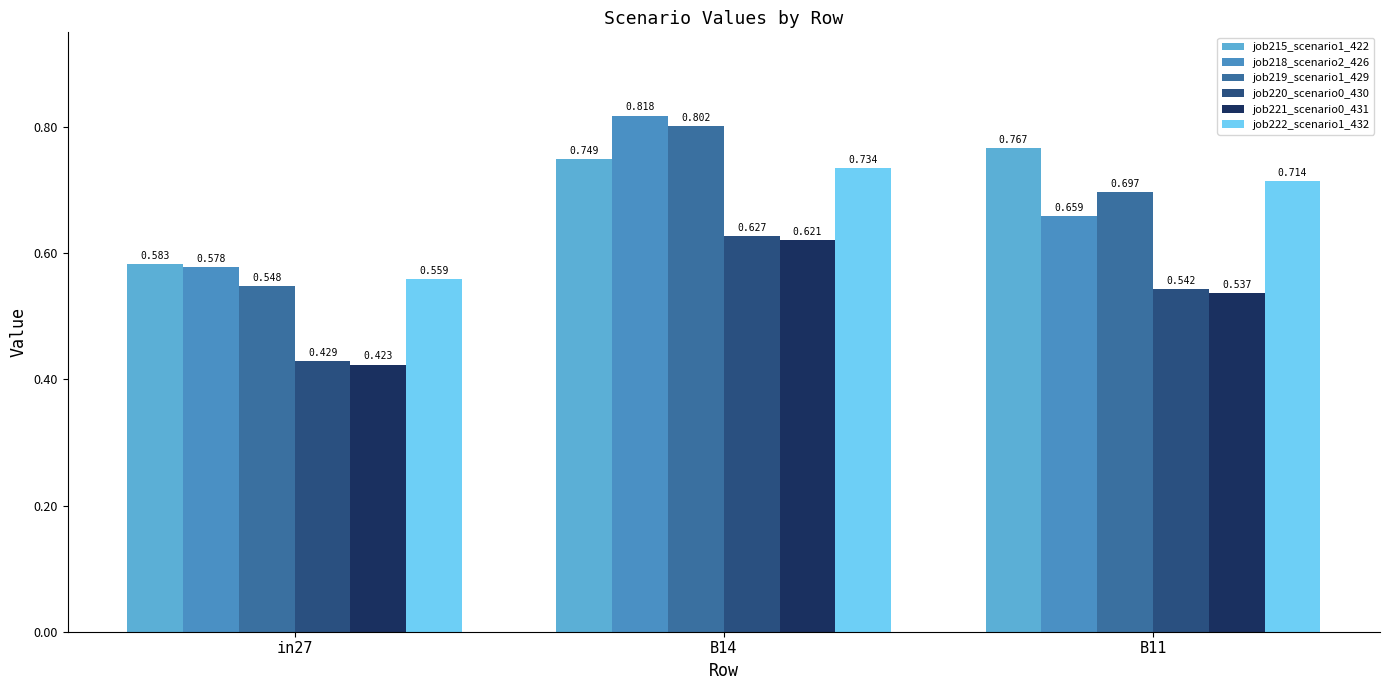

What is the maximum value shown in the chart?

0.8